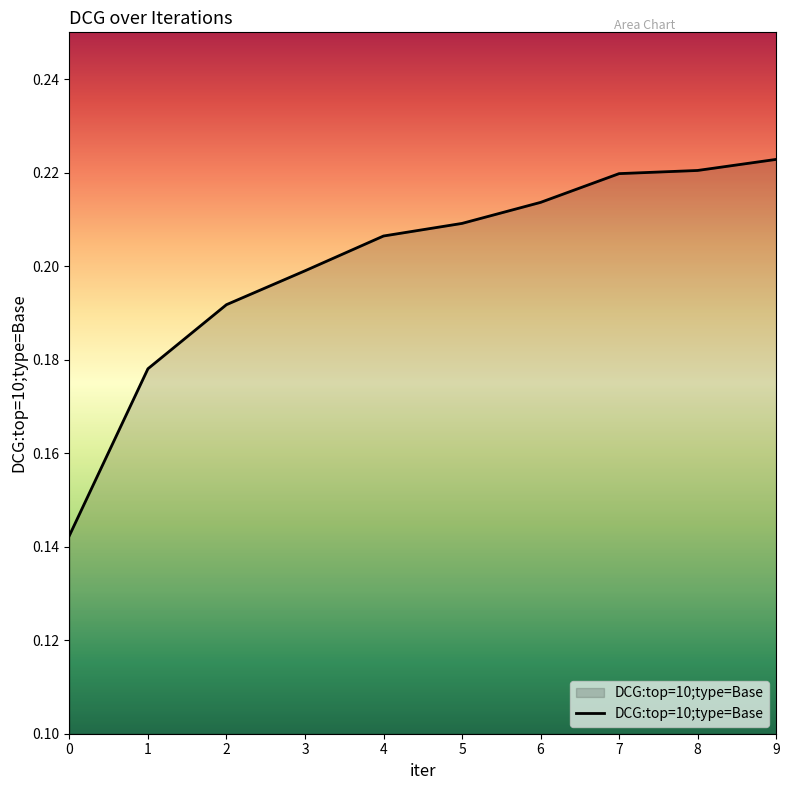

Between 3 and 4, which is larger?

4